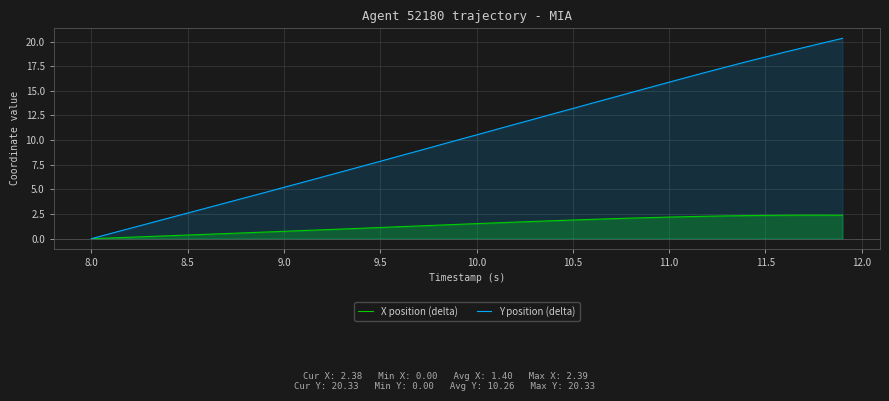

The X position (delta) series shows 0.4 at 8.5. True or false?

True